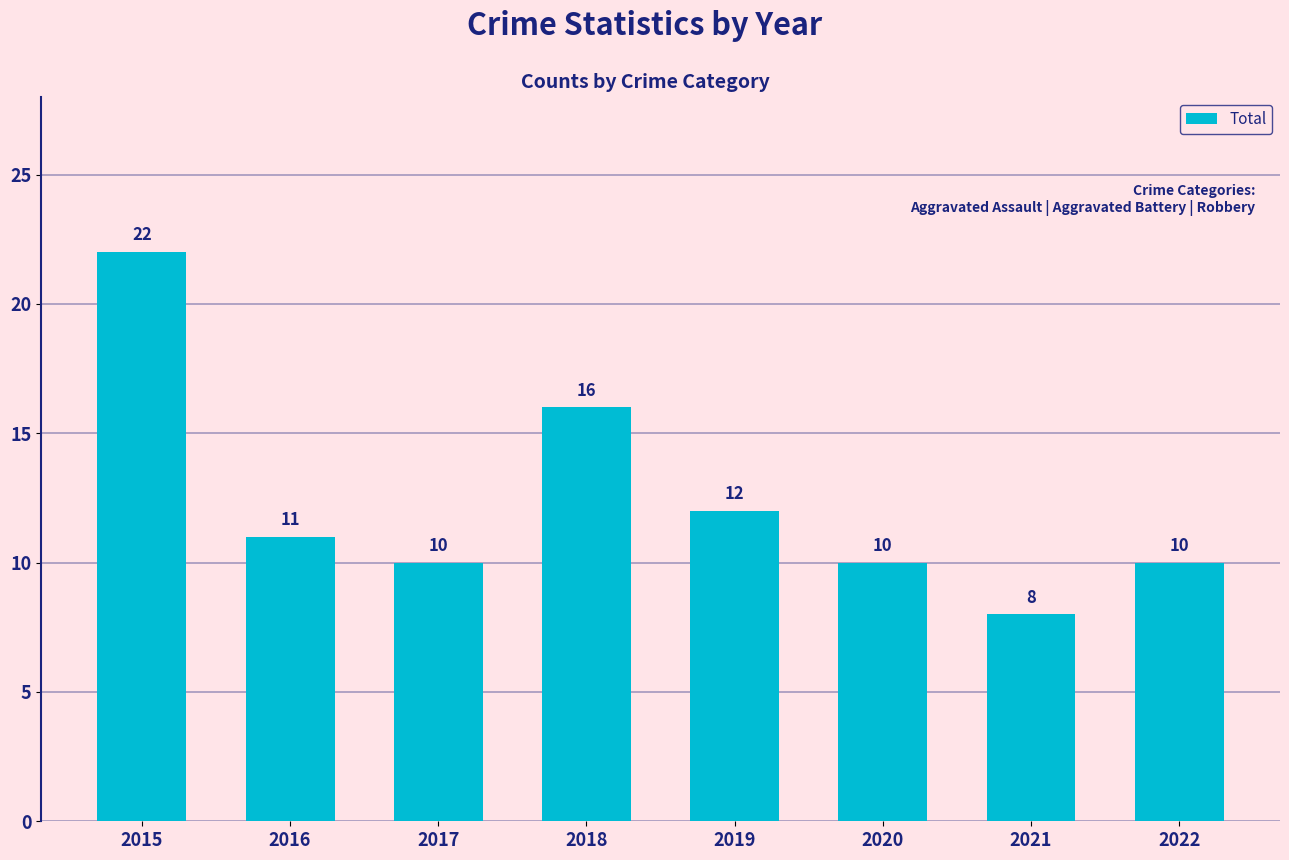

Is it true that the value at 2021 is 8?

True